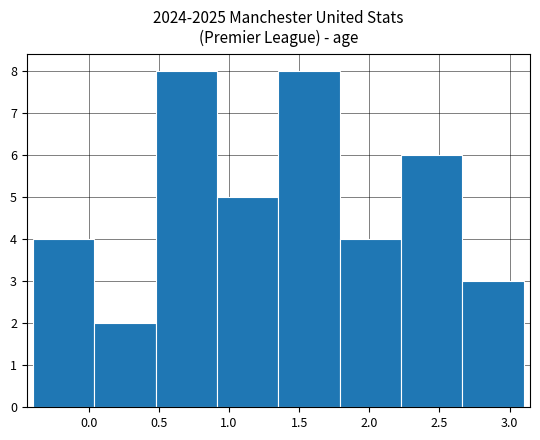

Reading left to right, list every bar in this chart as the range it spans on the x-axis followed by its height. Neither the bar edges nor the heights are printed on the chart, so give them approximately, as read against the axes.

-0.40 to 0.05: 4
0.05 to 0.50: 2
0.50 to 0.90: 8
0.90 to 1.35: 5
1.35 to 1.80: 8
1.80 to 2.25: 4
2.25 to 2.65: 6
2.65 to 3.10: 3